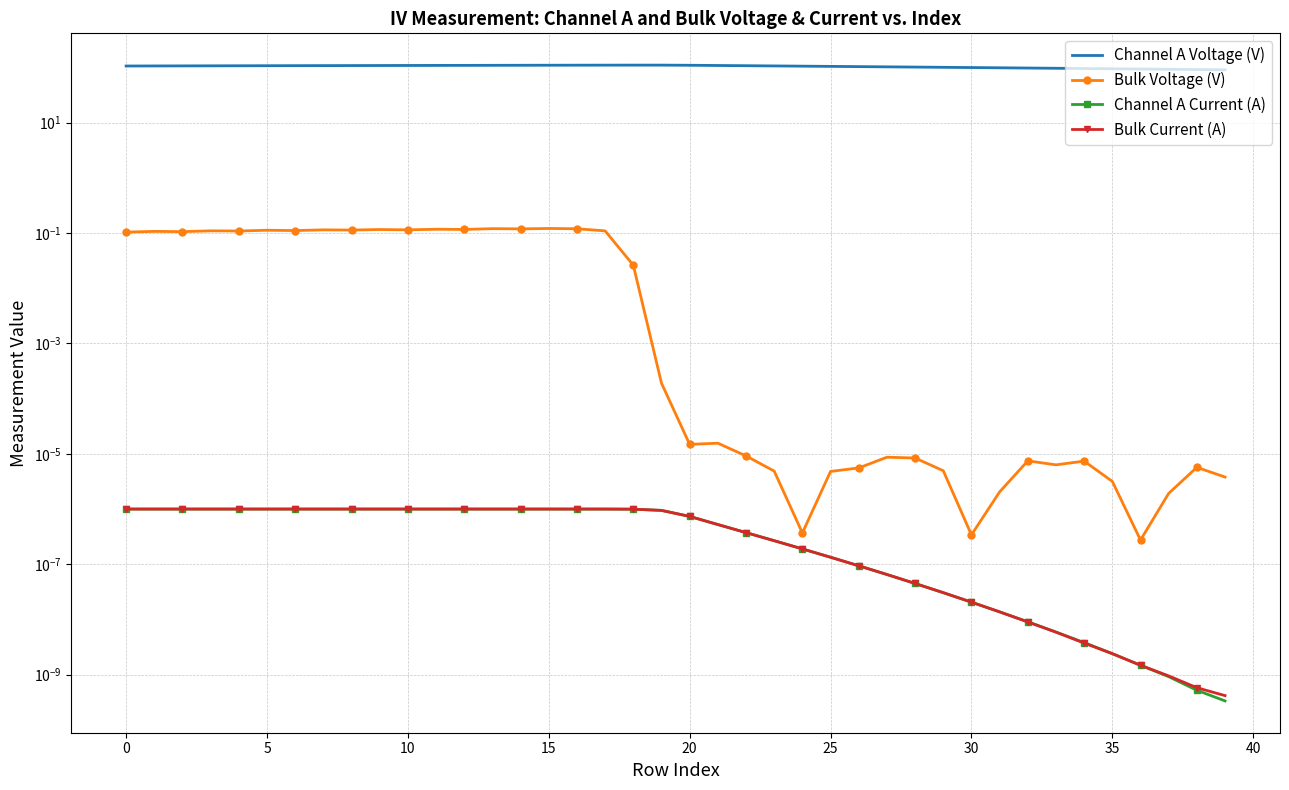

True or false: Bulk Current (A) and Channel A Voltage (V) intersect in this chart.

False